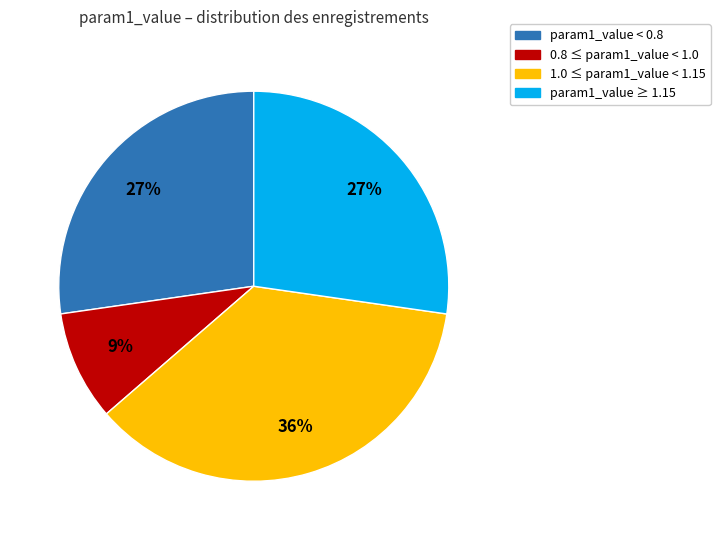

Does any single category account for the majority?

No